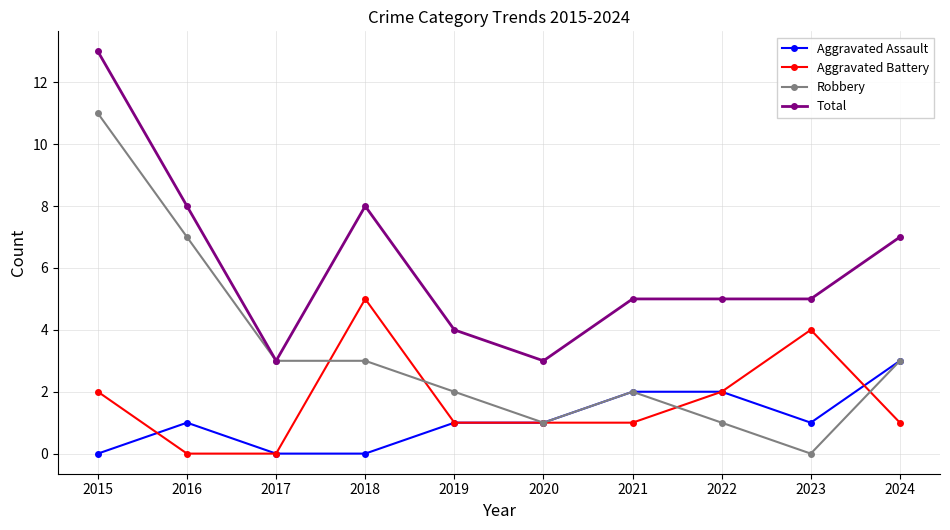

What is the value of the Aggravated Battery point at the 9th from the left?

4